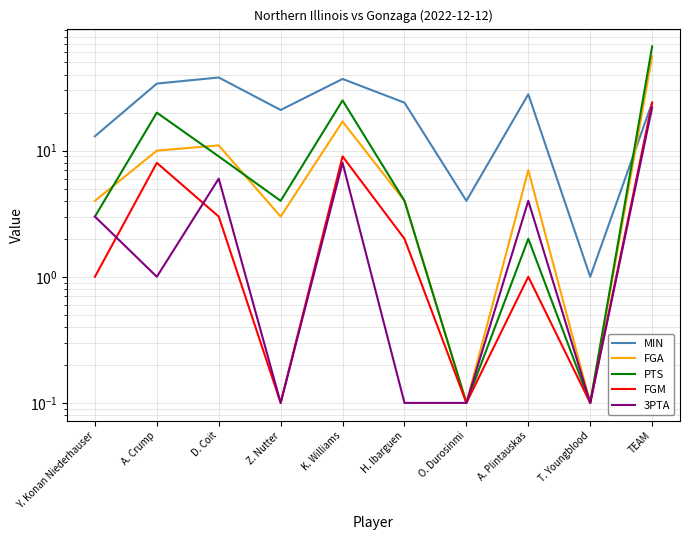

Is it true that FGA equals 1.6 at Z. Nutter?

False